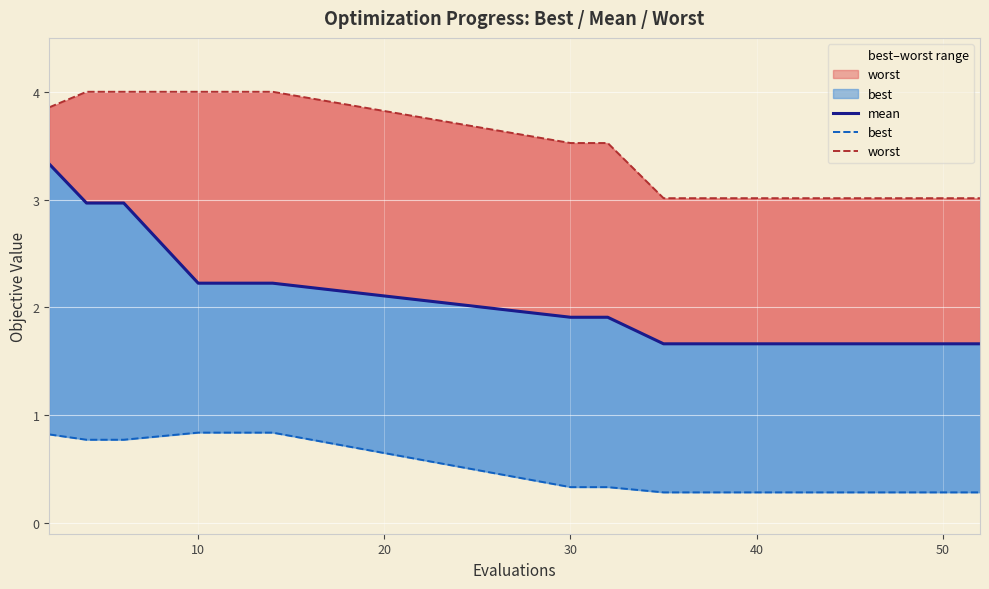

Reading left to right, list all the values displayed in this chart.

mean: 3.3	3.0	3.0	2.2	2.2	2.2	1.9	1.9	1.7	1.7	1.7	1.7	1.7	1.7	1.7	1.7	1.7	1.7	1.7	1.7
best: 0.8	0.8	0.8	0.8	0.8	0.8	0.3	0.3	0.3	0.3	0.3	0.3	0.3	0.3	0.3	0.3	0.3	0.3	0.3	0.3
worst: 3.9	4.0	4.0	4.0	4.0	4.0	3.5	3.5	3.0	3.0	3.0	3.0	3.0	3.0	3.0	3.0	3.0	3.0	3.0	3.0